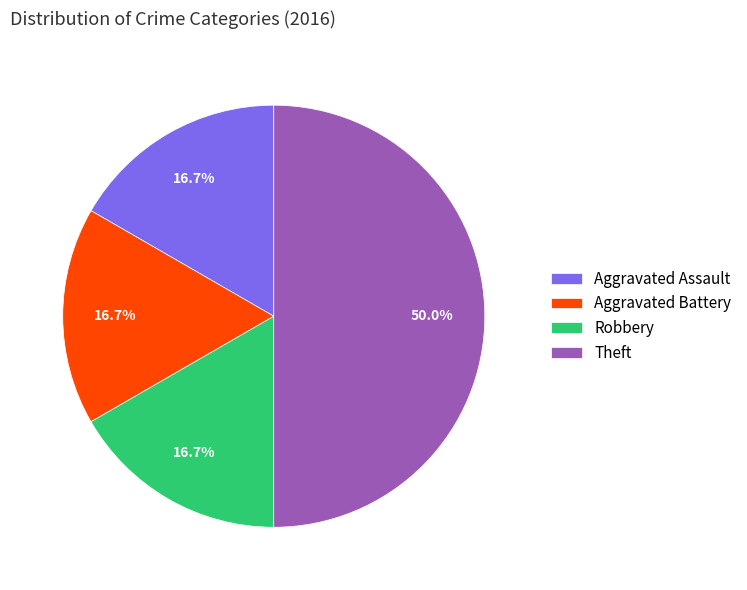

Which slice is the largest?

Theft